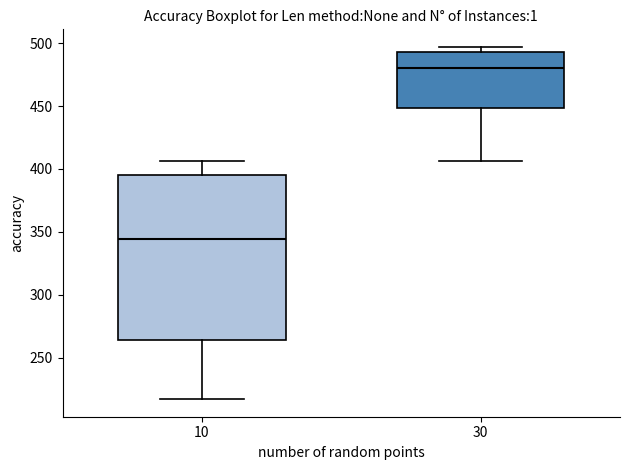

Which box's median line is the lowest?

10